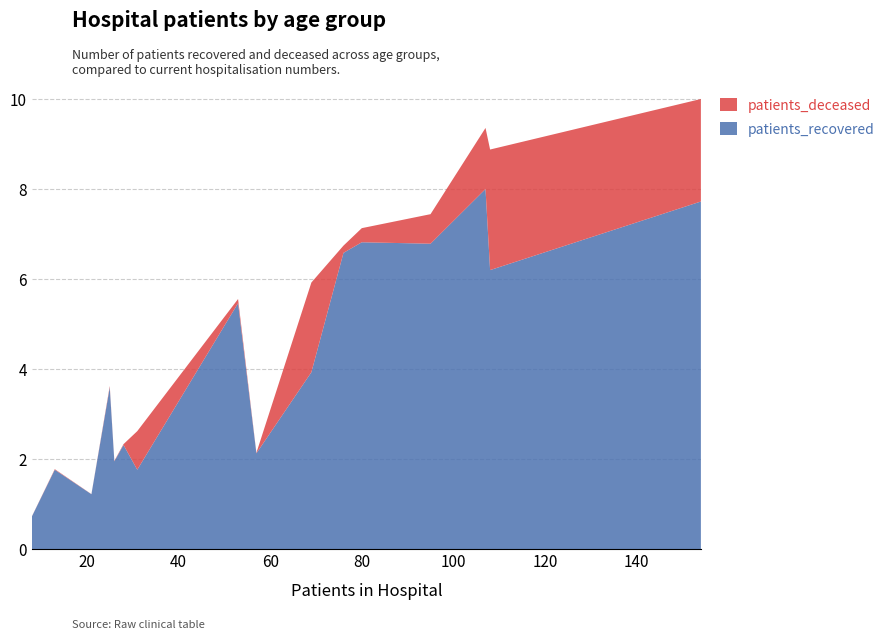

What are all the series names shown in the legend?

patients_deceased, patients_recovered